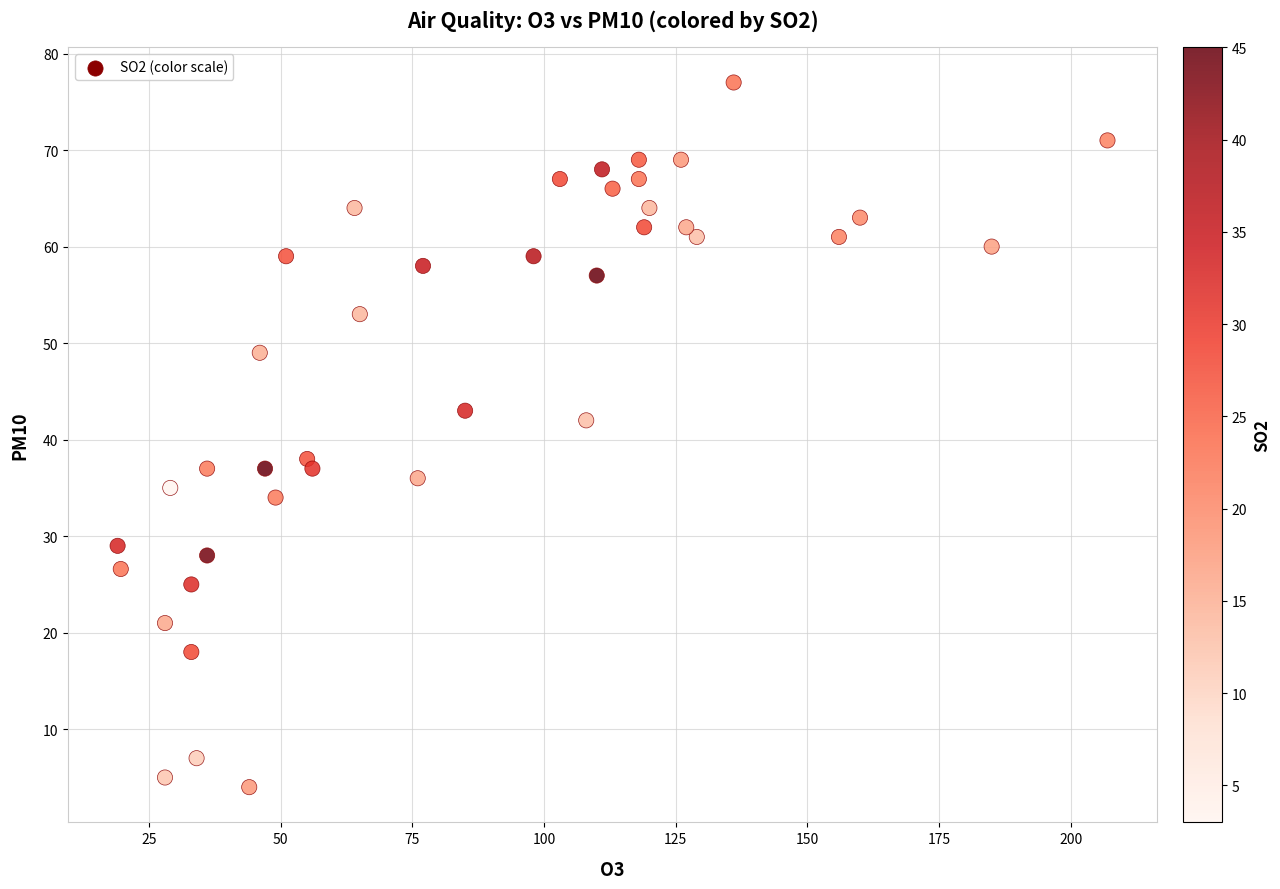

What is the range of Y values (max minus min)?

73.0